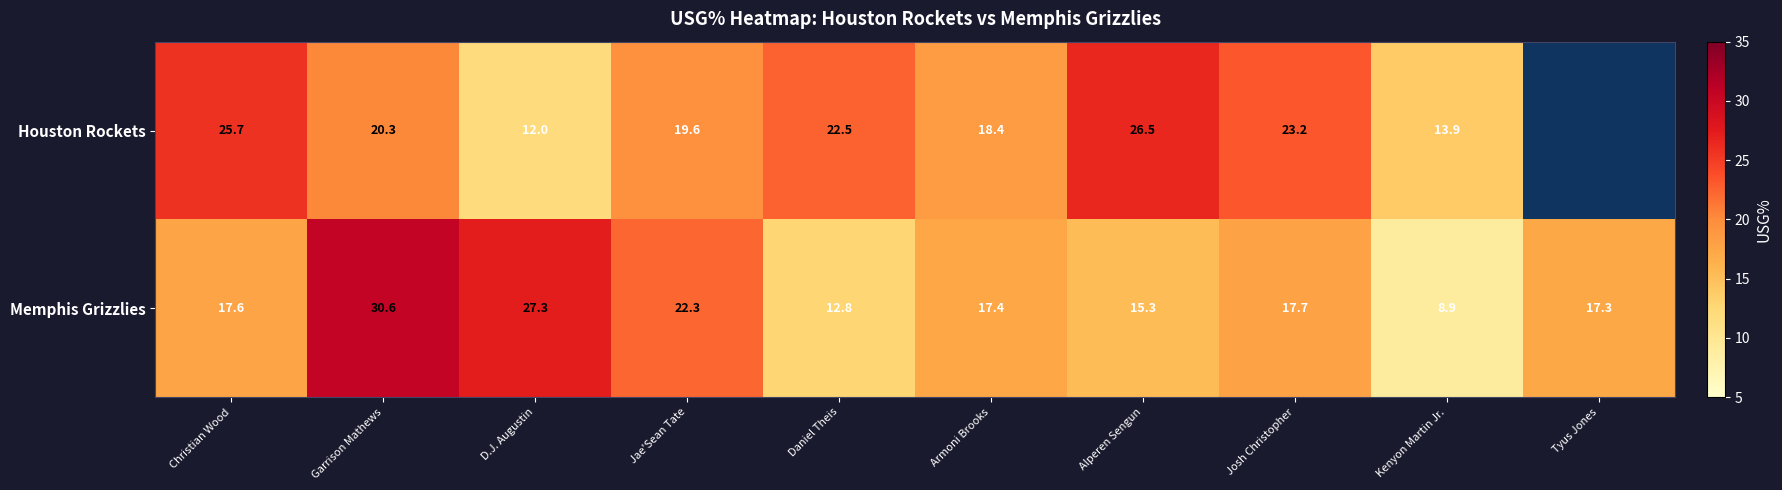

How many distinct data groups are displayed?

2